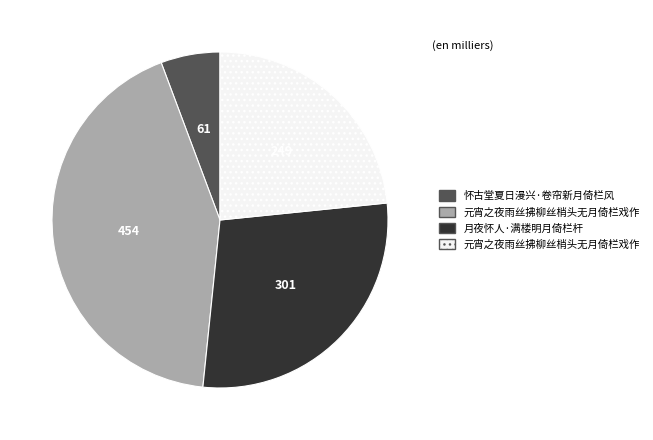

Is there a majority slice in this chart?

No